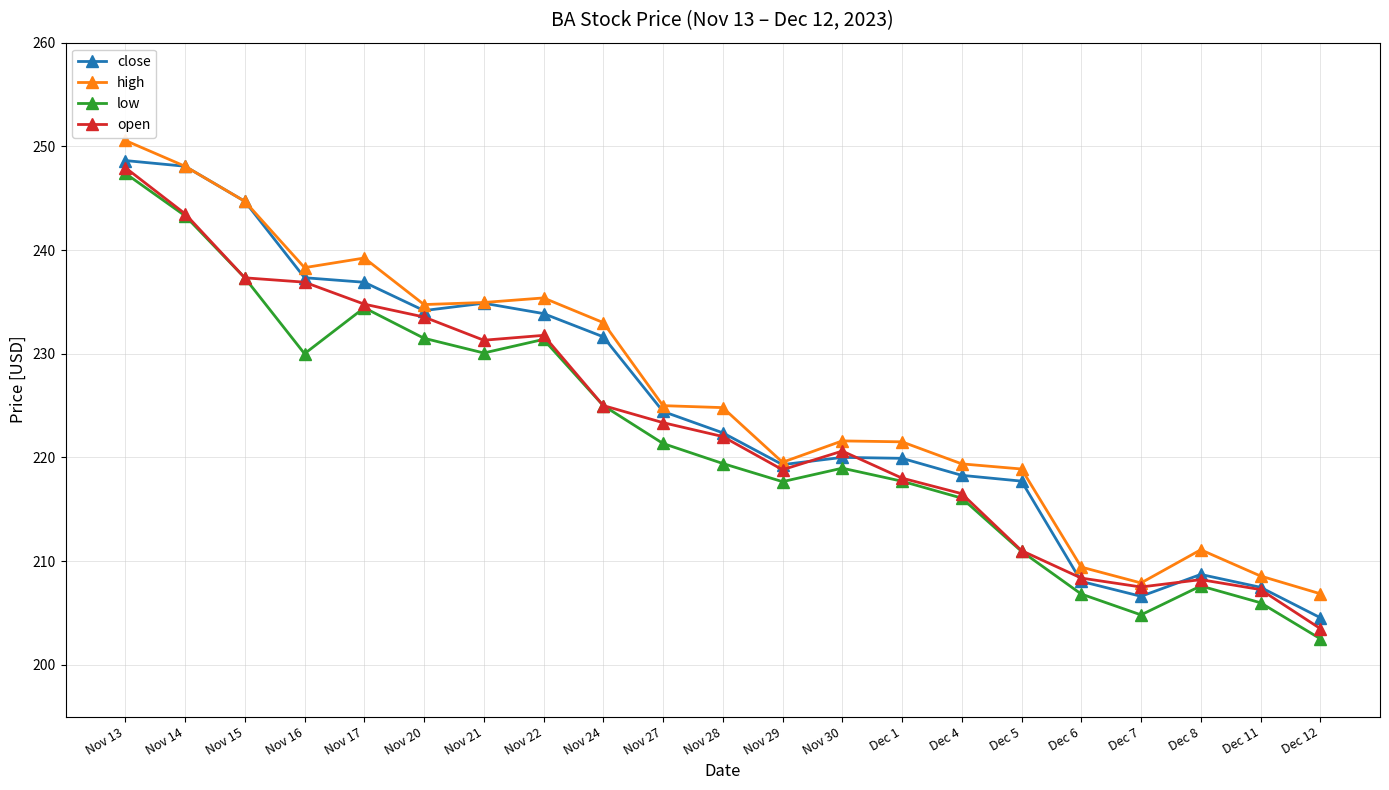

At which label does high first exceed 224?

Nov 13